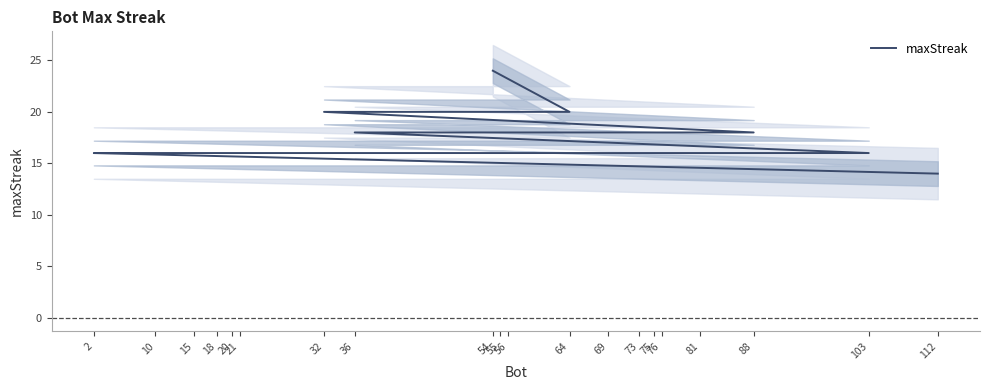

What is the ratio of the value at 88 to the value at 2?

1.1